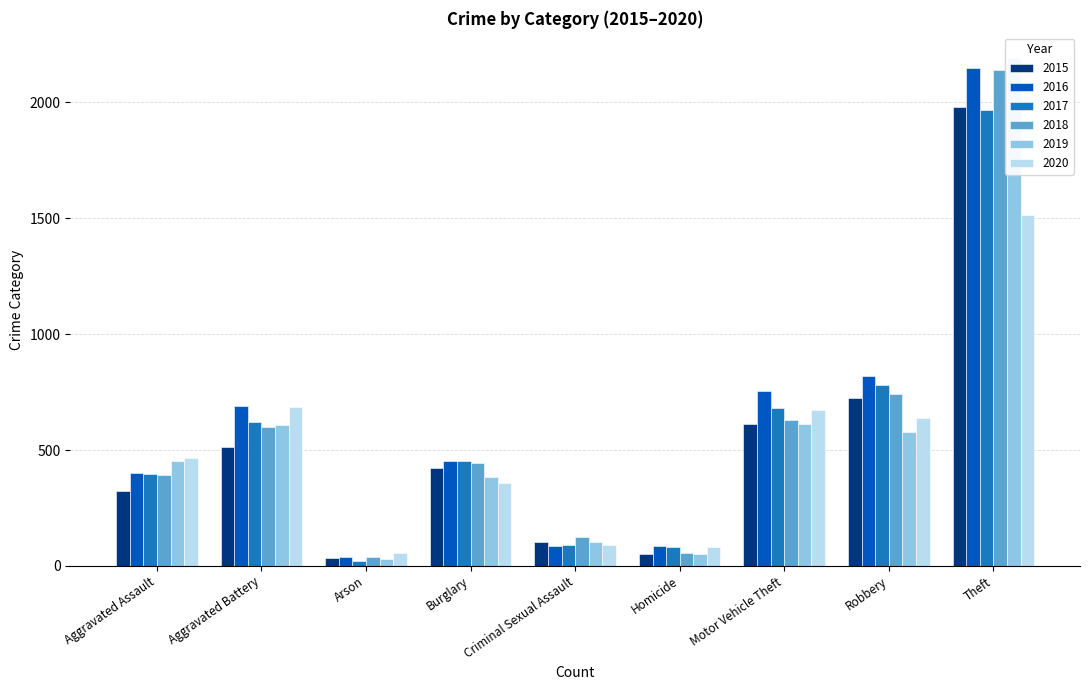

List the labels in order of 2015 value, largest first.

Theft, Robbery, Motor Vehicle Theft, Aggravated Battery, Burglary, Aggravated Assault, Criminal Sexual Assault, Homicide, Arson